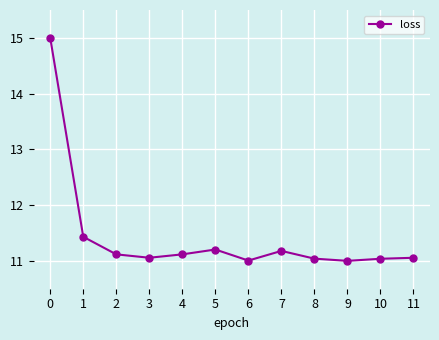

True or false: the data has more than 0 interior local peaks.

True